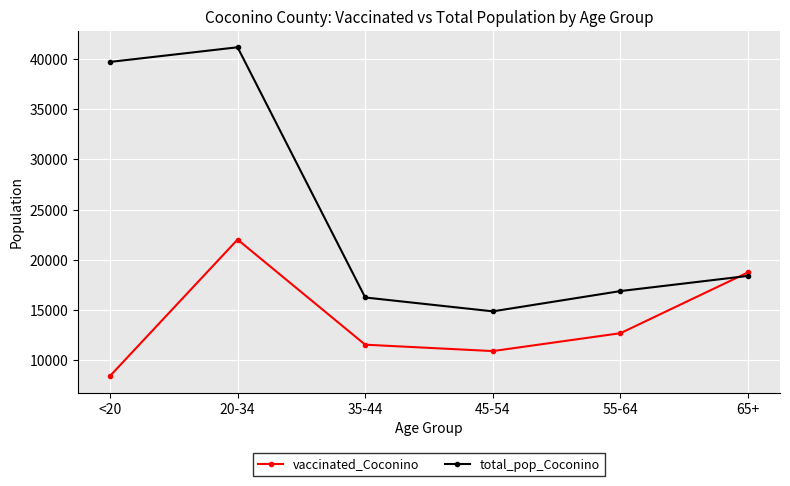

At which label does vaccinated_Coconino reach its peak?

20-34